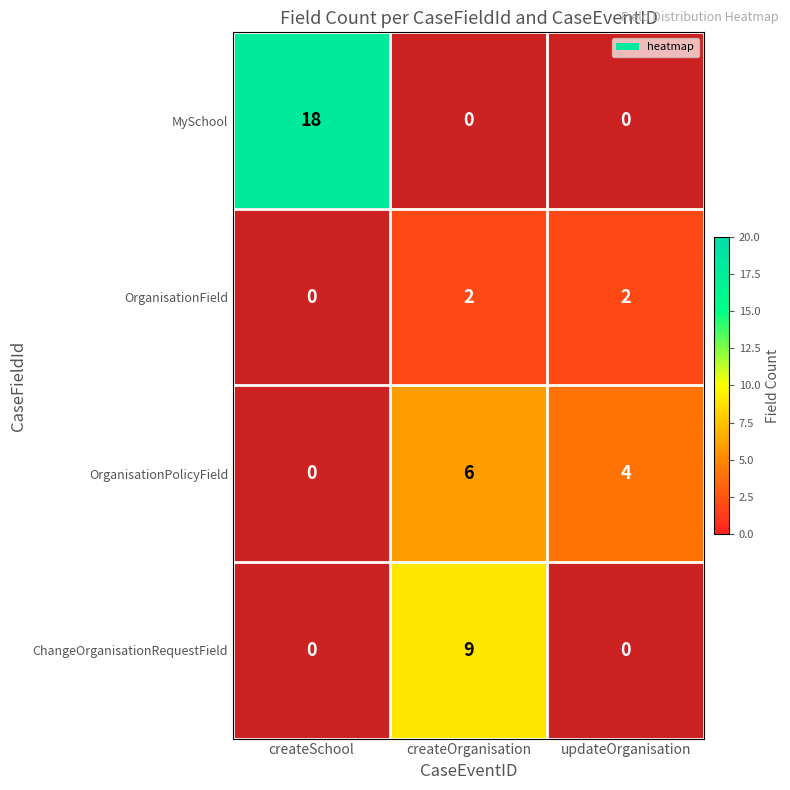

Is it true that OrganisationField equals 2 at createOrganisation?

True